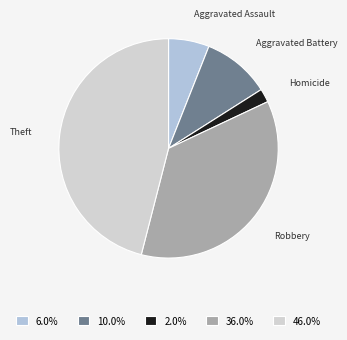

Approximately how many times larger is the value at Robbery compared to Homicide?

18.0